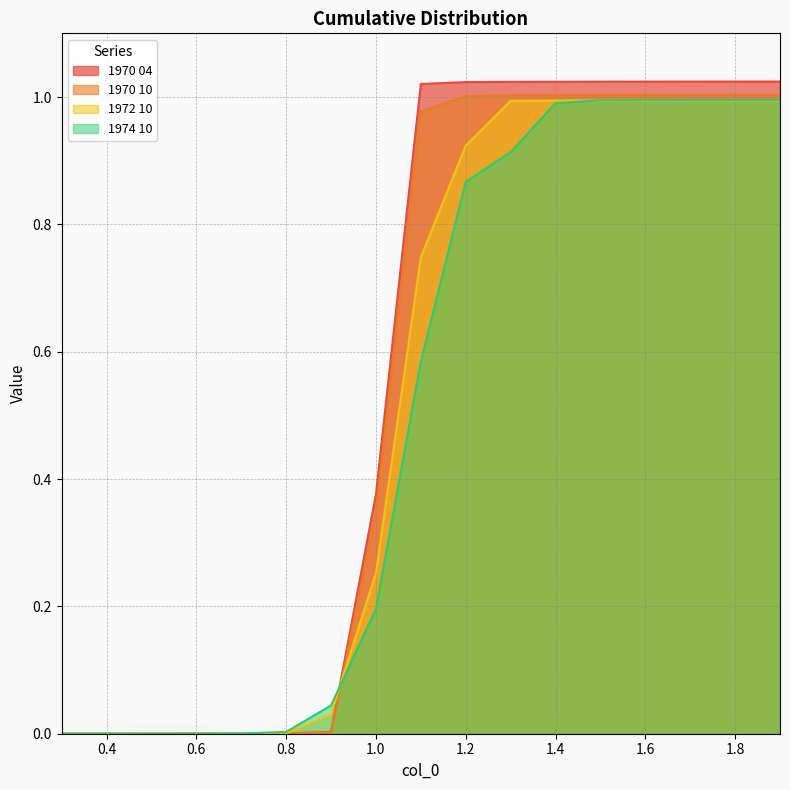

What is the difference between the highest and lowest values at 1.1?

0.4